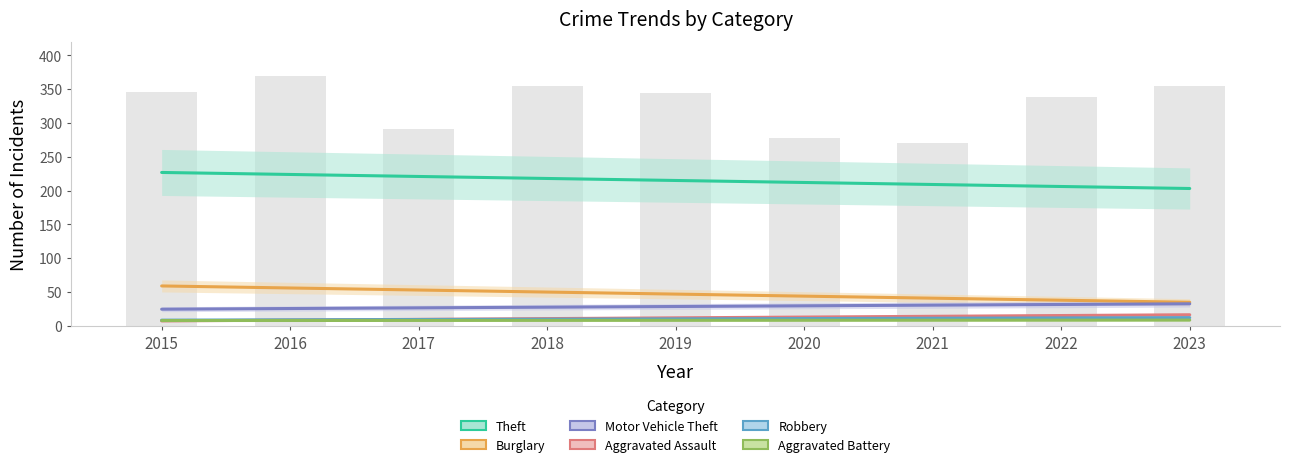

Which series has the largest total across all categories?

Theft